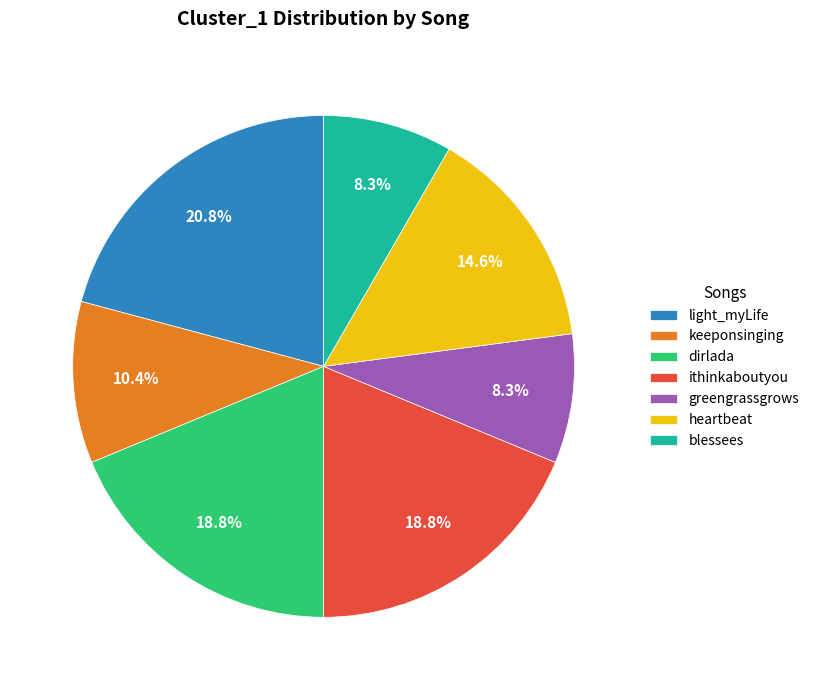

What is the largest slice in the pie chart?

light_myLife